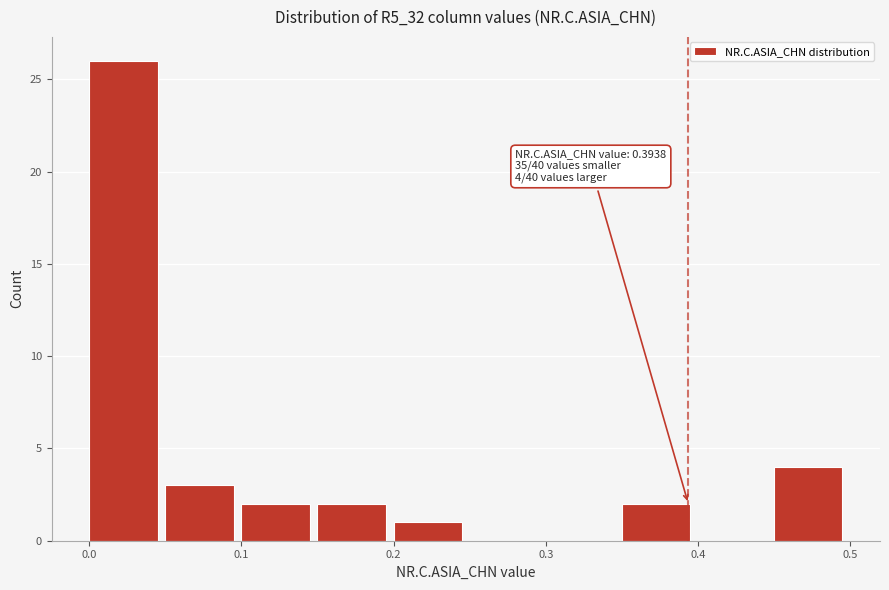

Over which range of the x-axis is the bar tallest?

0.00 to 0.05